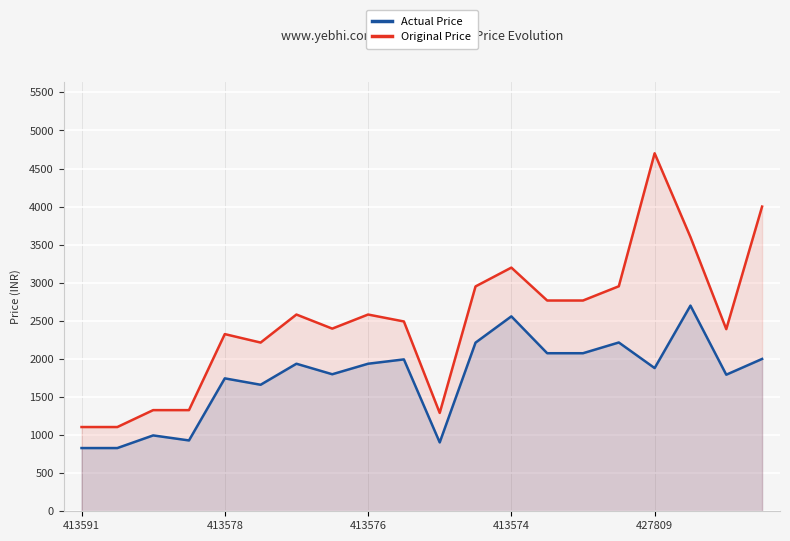

What is the minimum value shown in the chart?

830